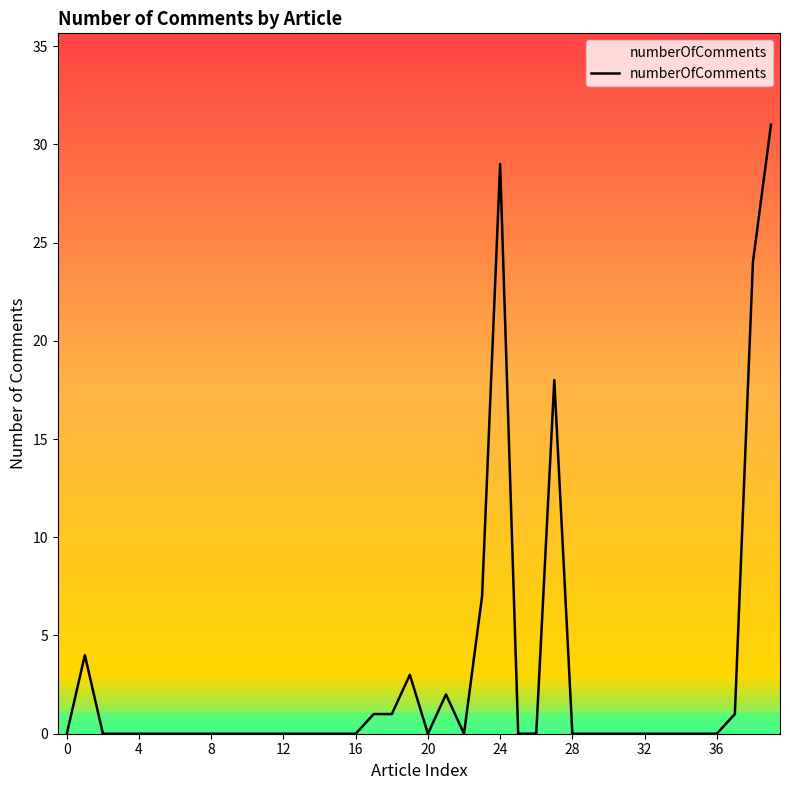

What is the greatest value displayed?

31